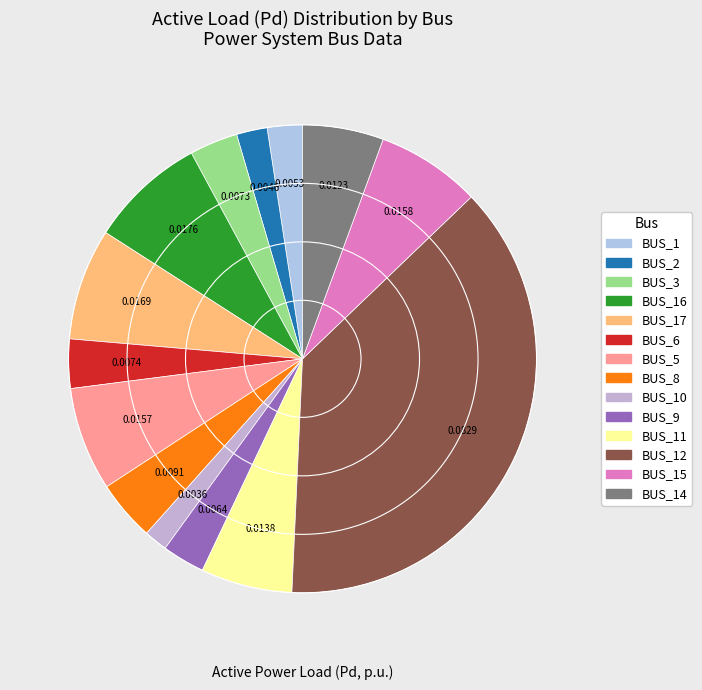

How many slices are in this pie chart?

14